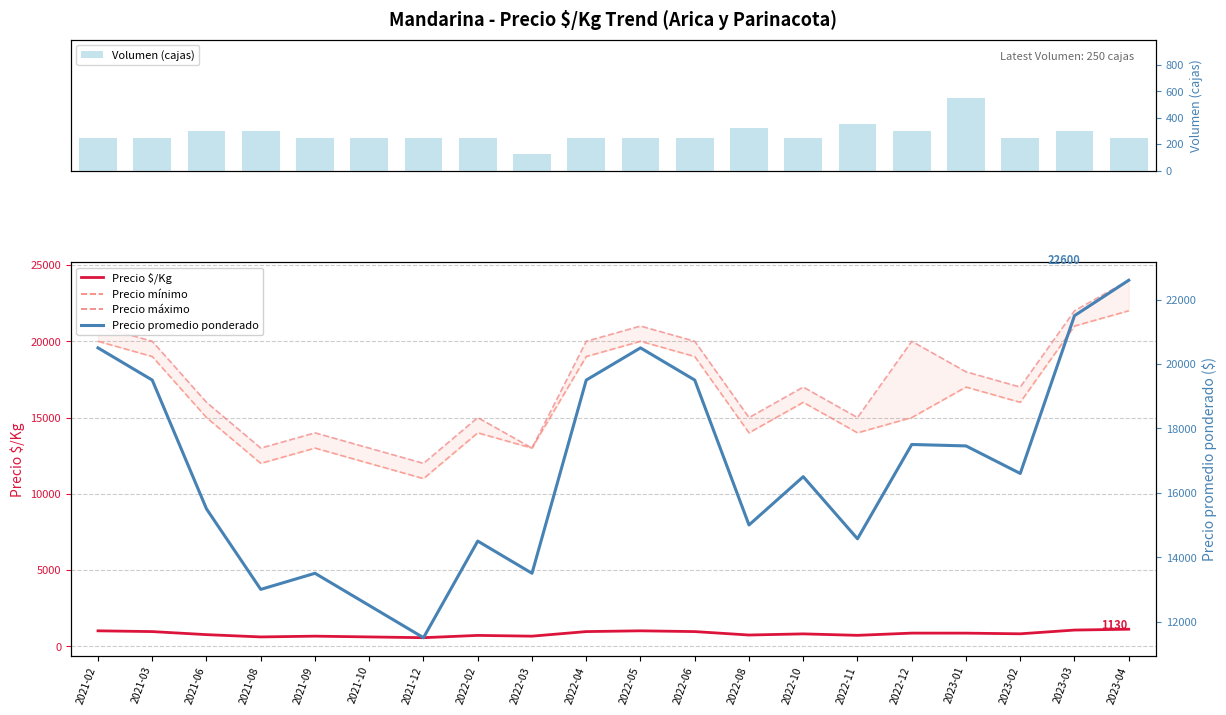

Does the chart contain any negative values?

No